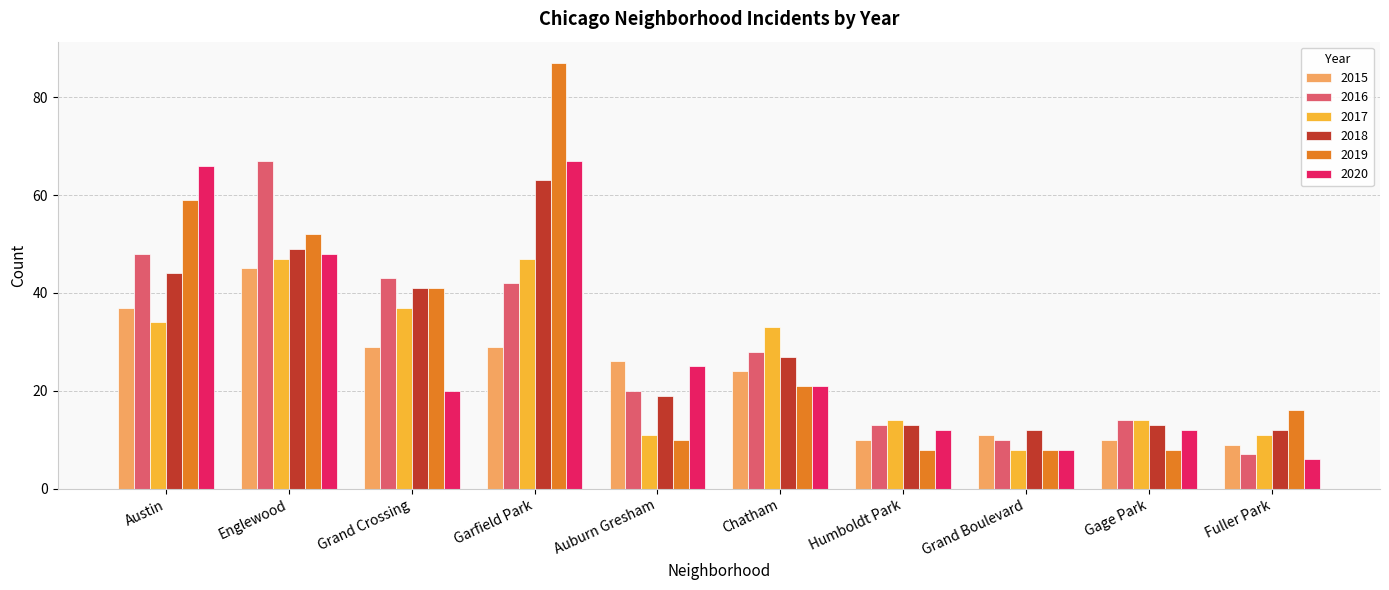

What is the difference between the maximum and minimum values in the 2020 series?

61